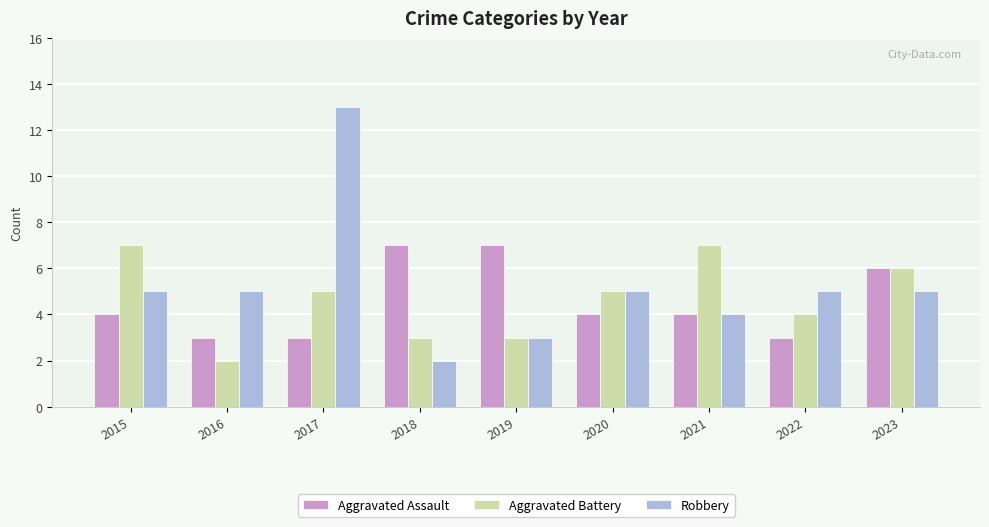

What is the minimum value for Aggravated Battery?

2